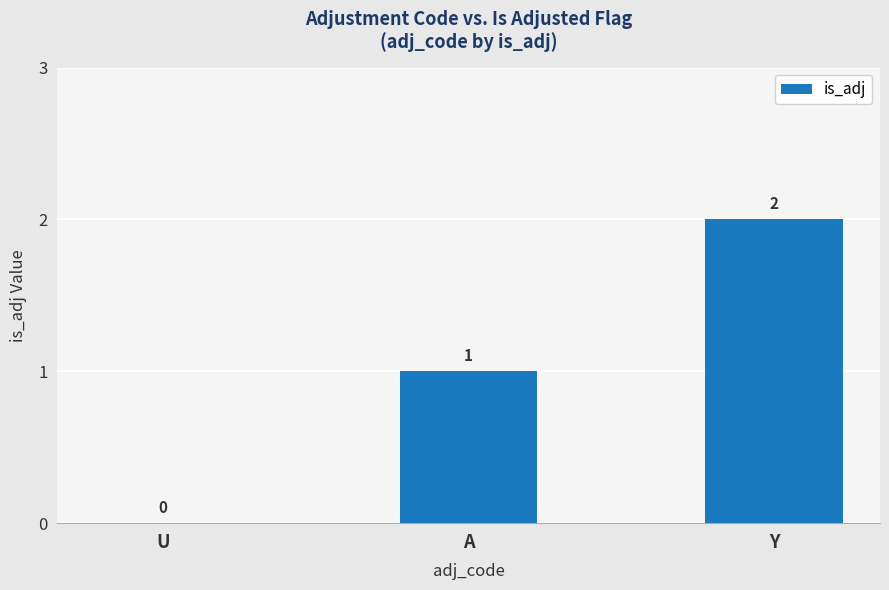

True or false: the data shows 1 at A.

True